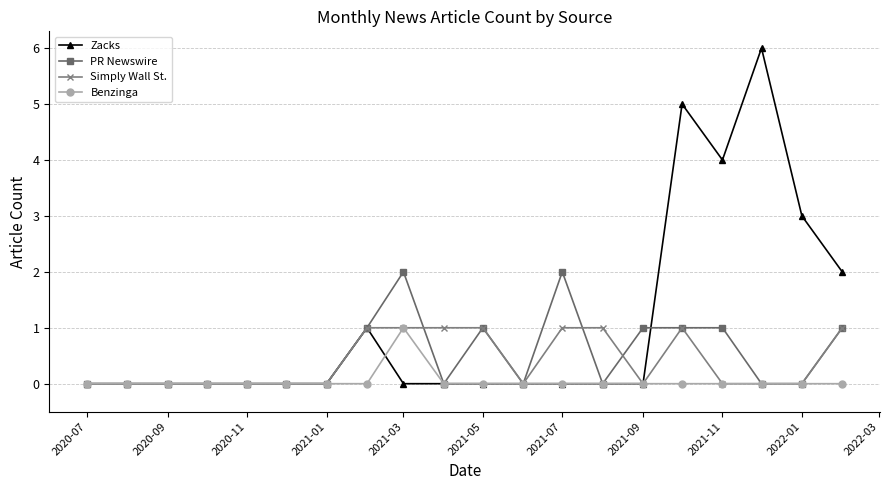

Which series has the largest range (max minus min)?

Zacks